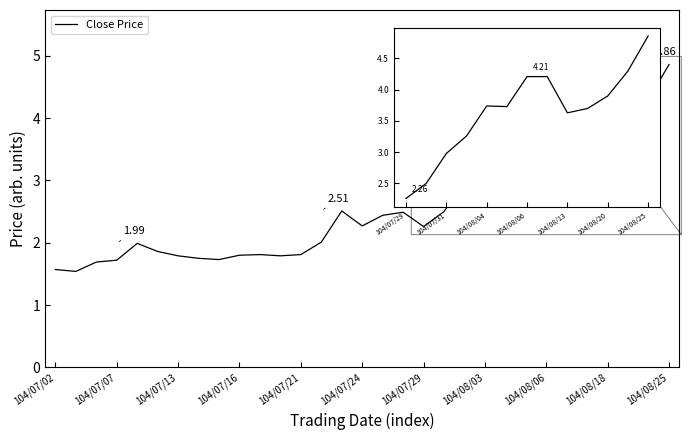

What is the difference between the maximum and minimum values?

3.3